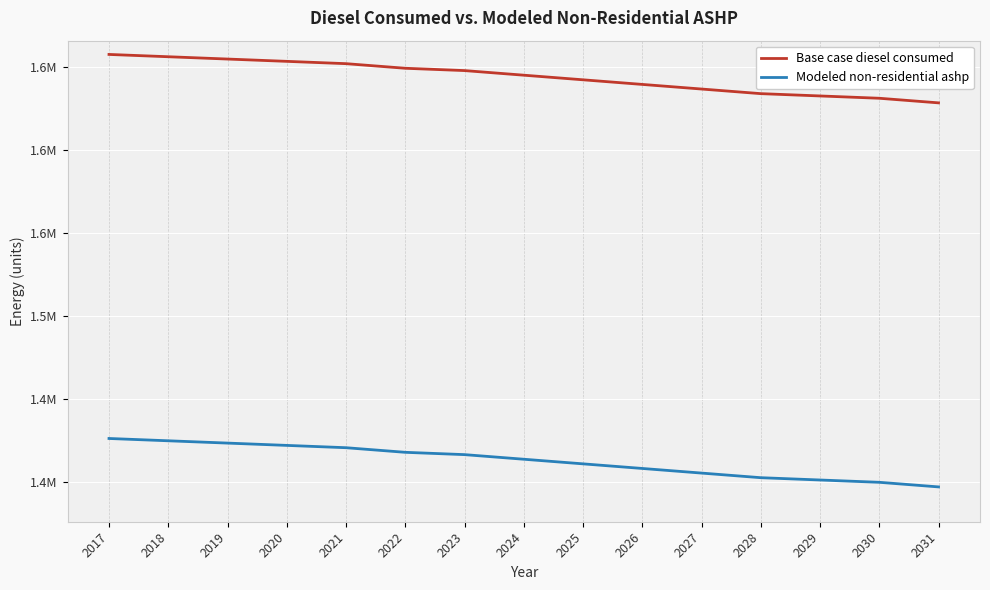

What are all the series names shown in the legend?

Base case diesel consumed, Modeled non-residential ashp